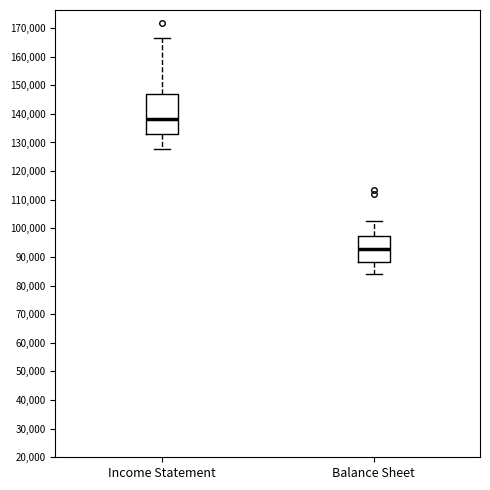

Which box has the highest median line?

Income Statement